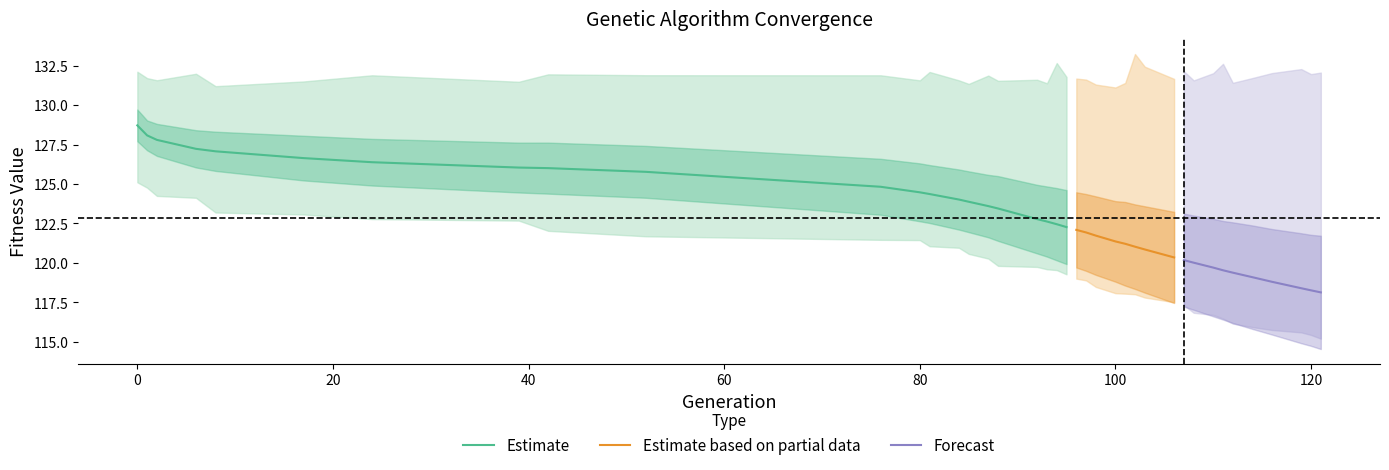

Read the std value at 97.

2.4